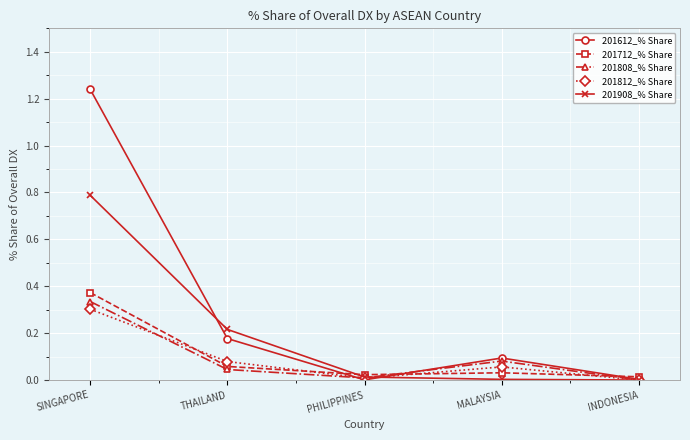

What position from the left is THAILAND?

2